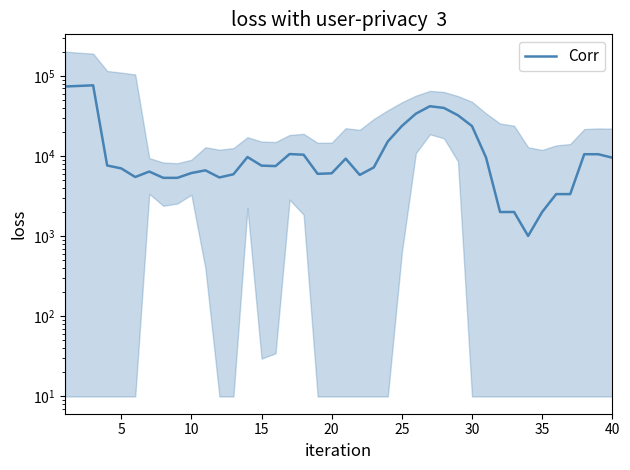

The chart shows a value of 1734.5 at 15. True or false?

False